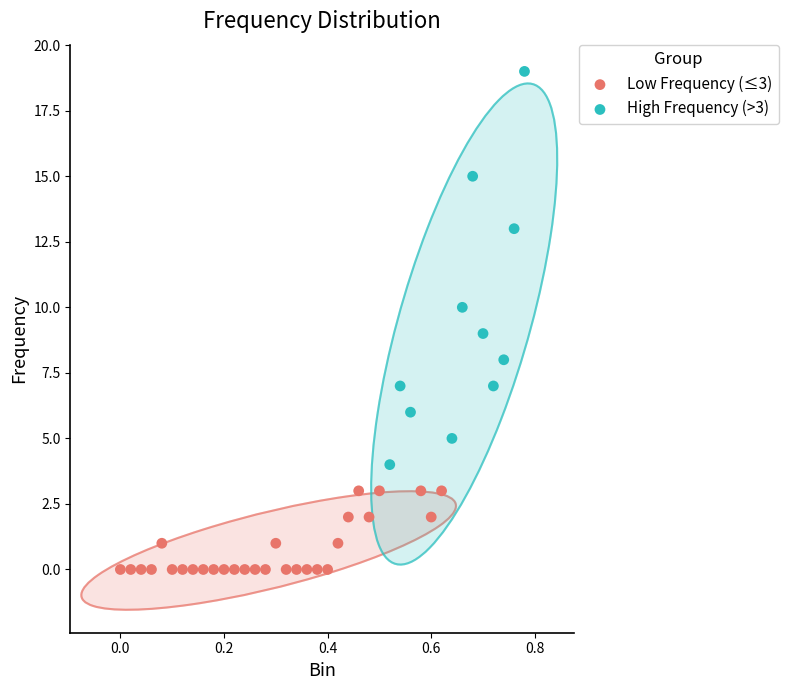

Which series contains the highest Y value?

High Frequency (>3)